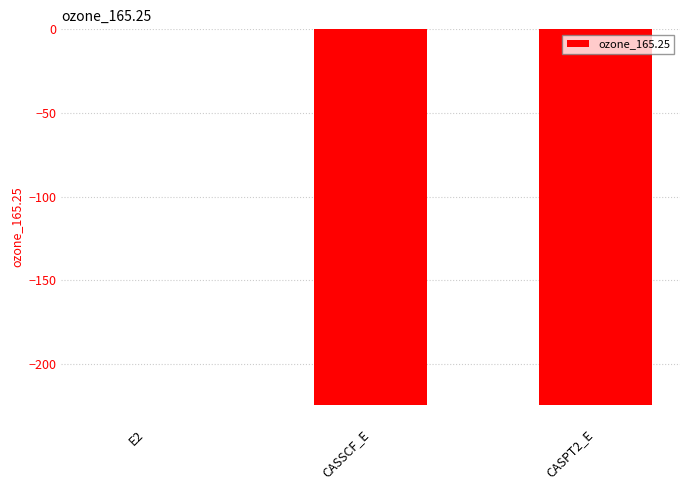

Which label corresponds to the largest value in the chart?

E2